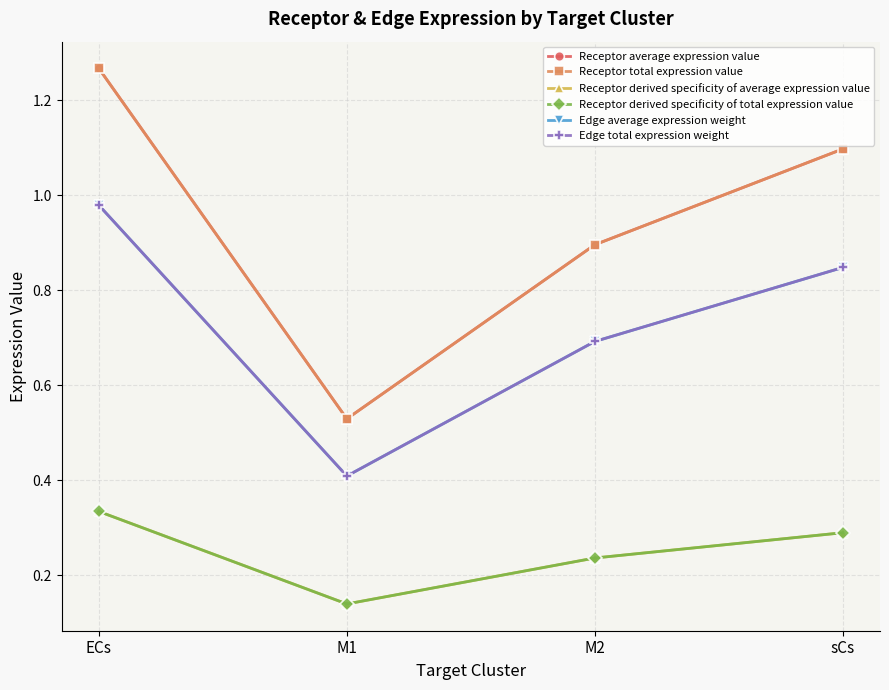

Does the chart have visible grid lines?

Yes